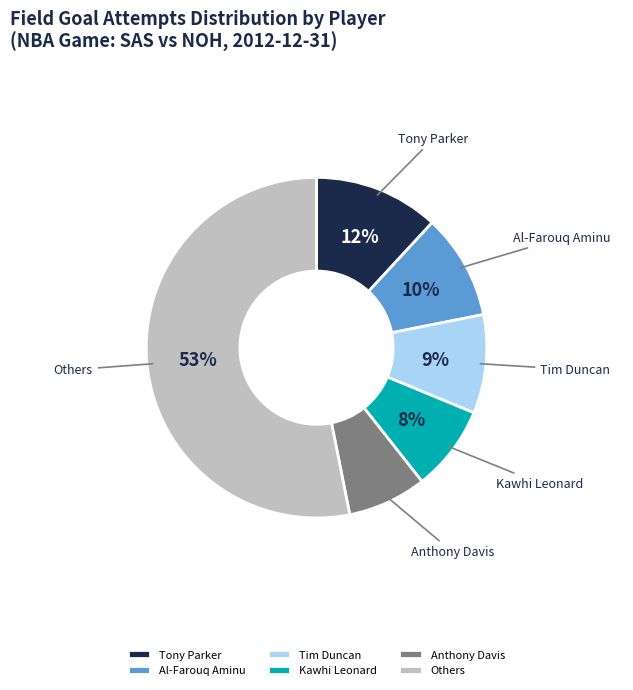

Which category has the biggest portion of the pie?

Others